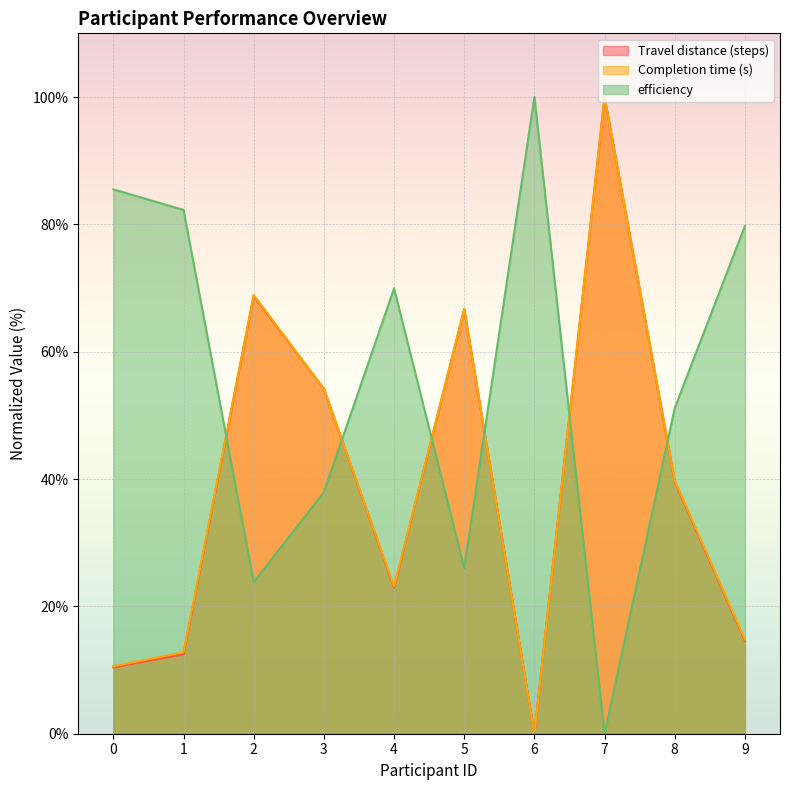

Which series has the largest total across all categories?

efficiency